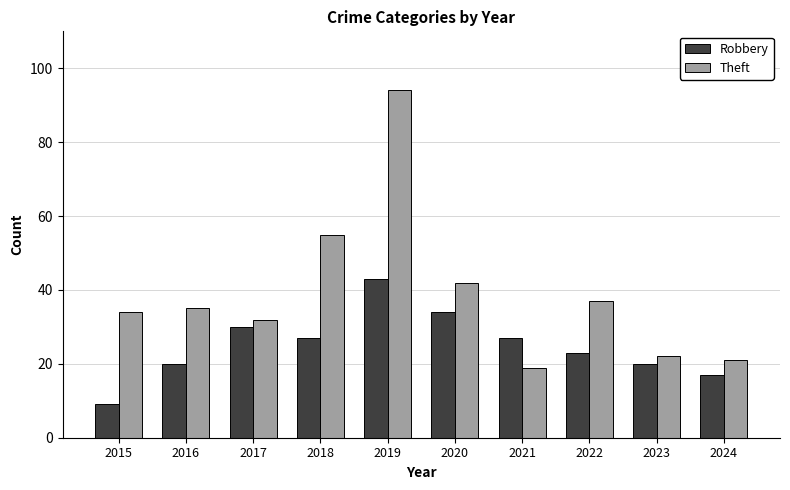

How many groups of bars are there?

10